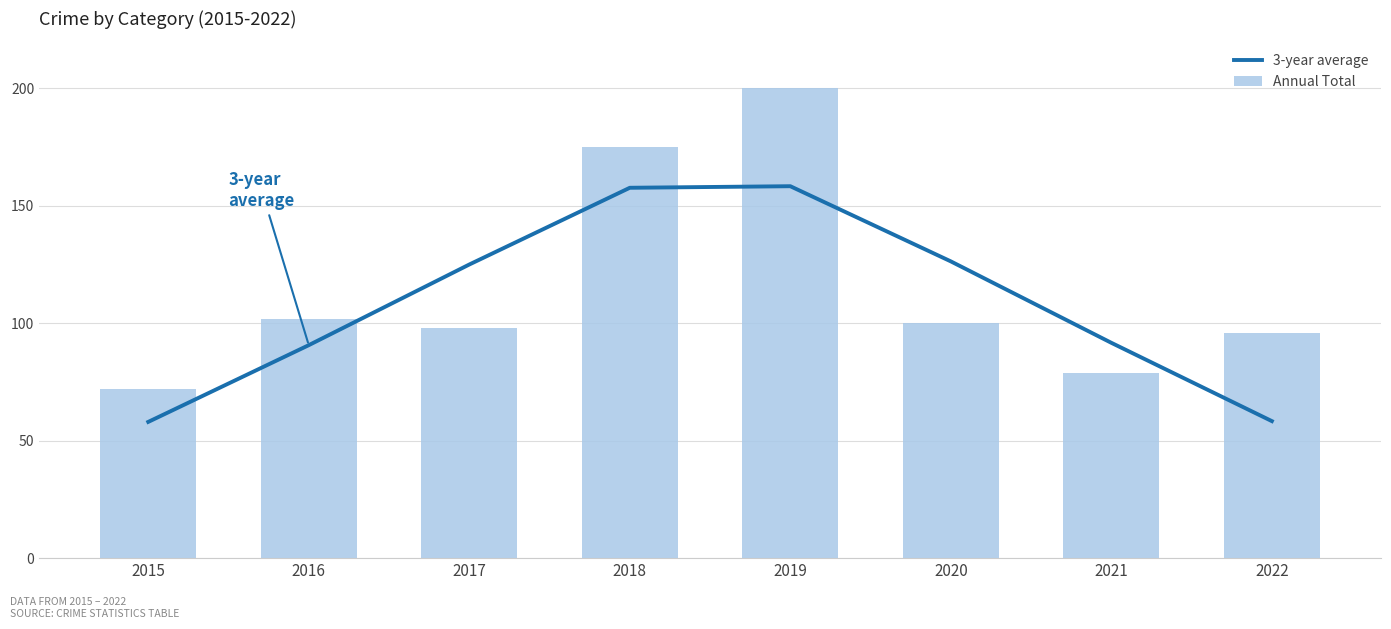

What is the difference between the maximum and minimum values in the 3-year average series?

100.3